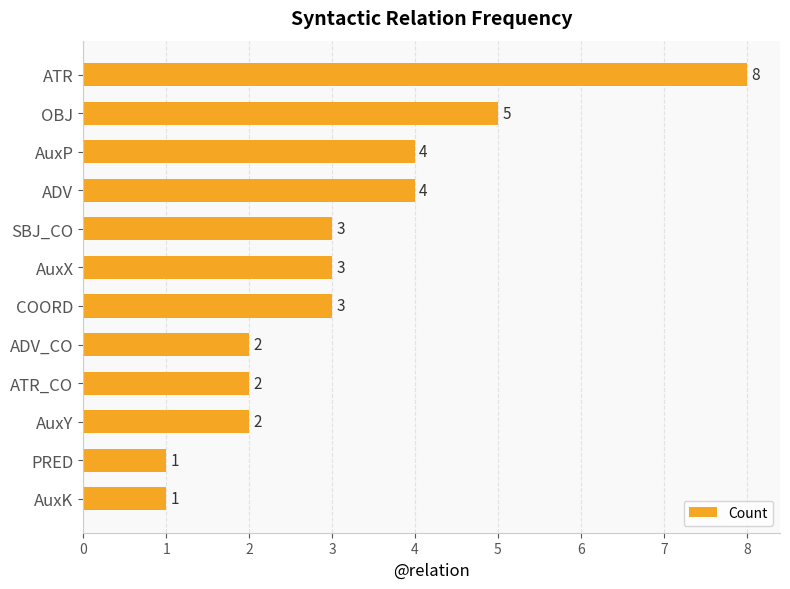

What is the minimum value shown in the chart?

1